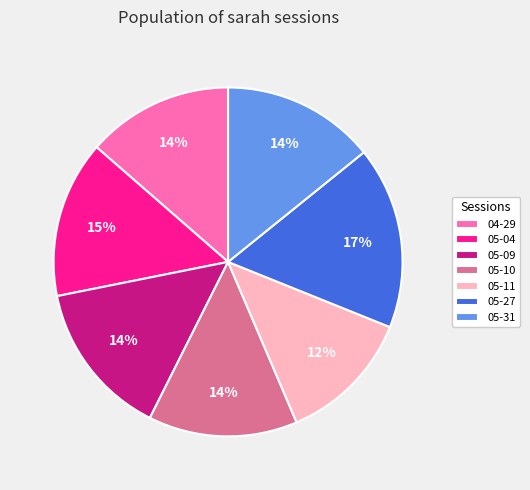

Between 05-27 and 05-11, which is larger?

05-27